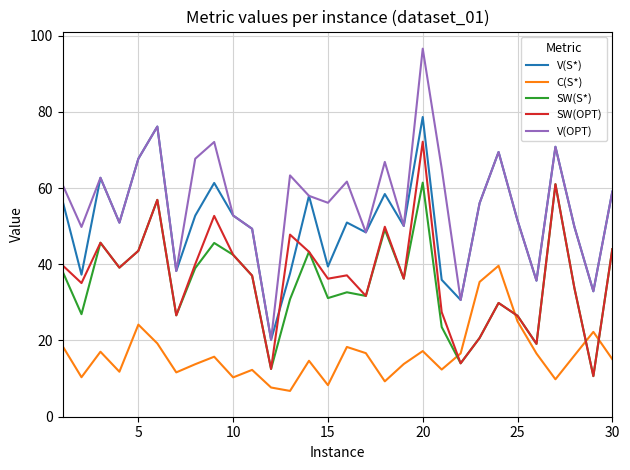

Which series has the largest total across all categories?

V(OPT)